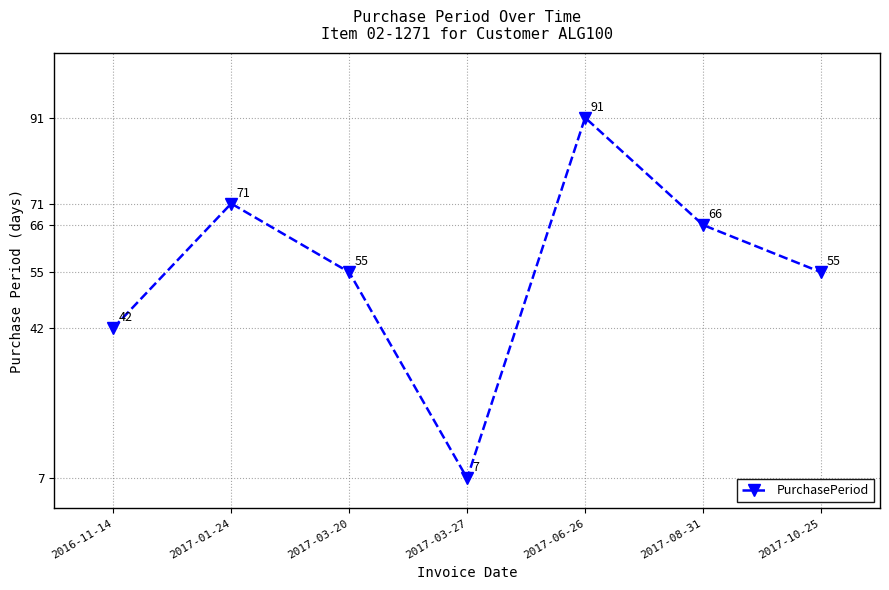

Count the number of categories in the chart.

7